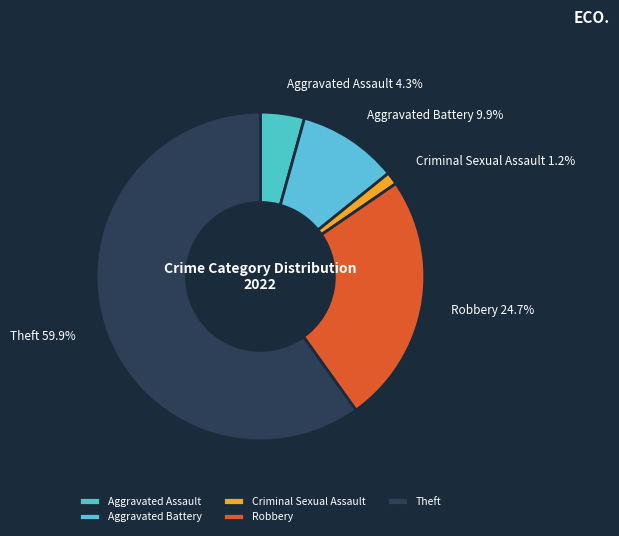

To the nearest percent, what is the combined percentage of Aggravated Assault and Criminal Sexual Assault?

6%